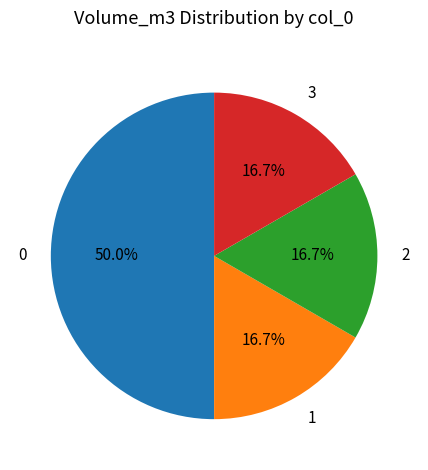

The 1 slice represents 17% of the pie. True or false?

True